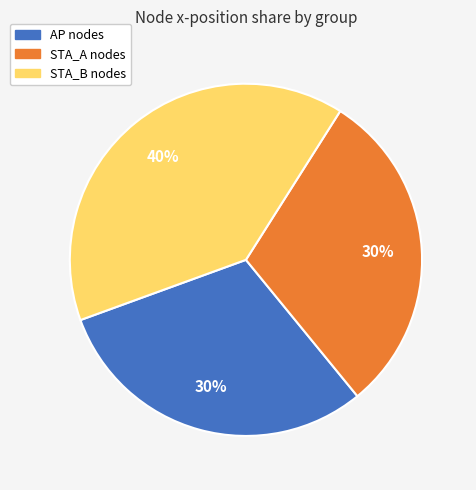

Is the sum of STA_B nodes and AP nodes greater than half?

Yes